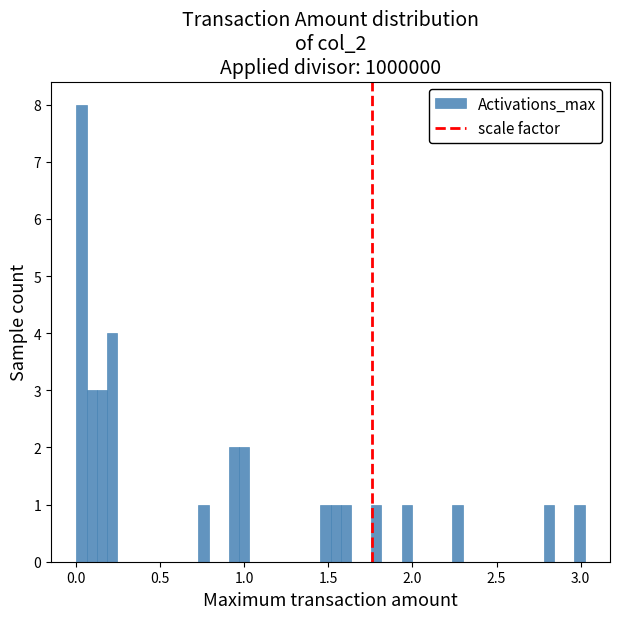

Read against the x-axis, roughly where is the centre of the tallest bar?

0.05